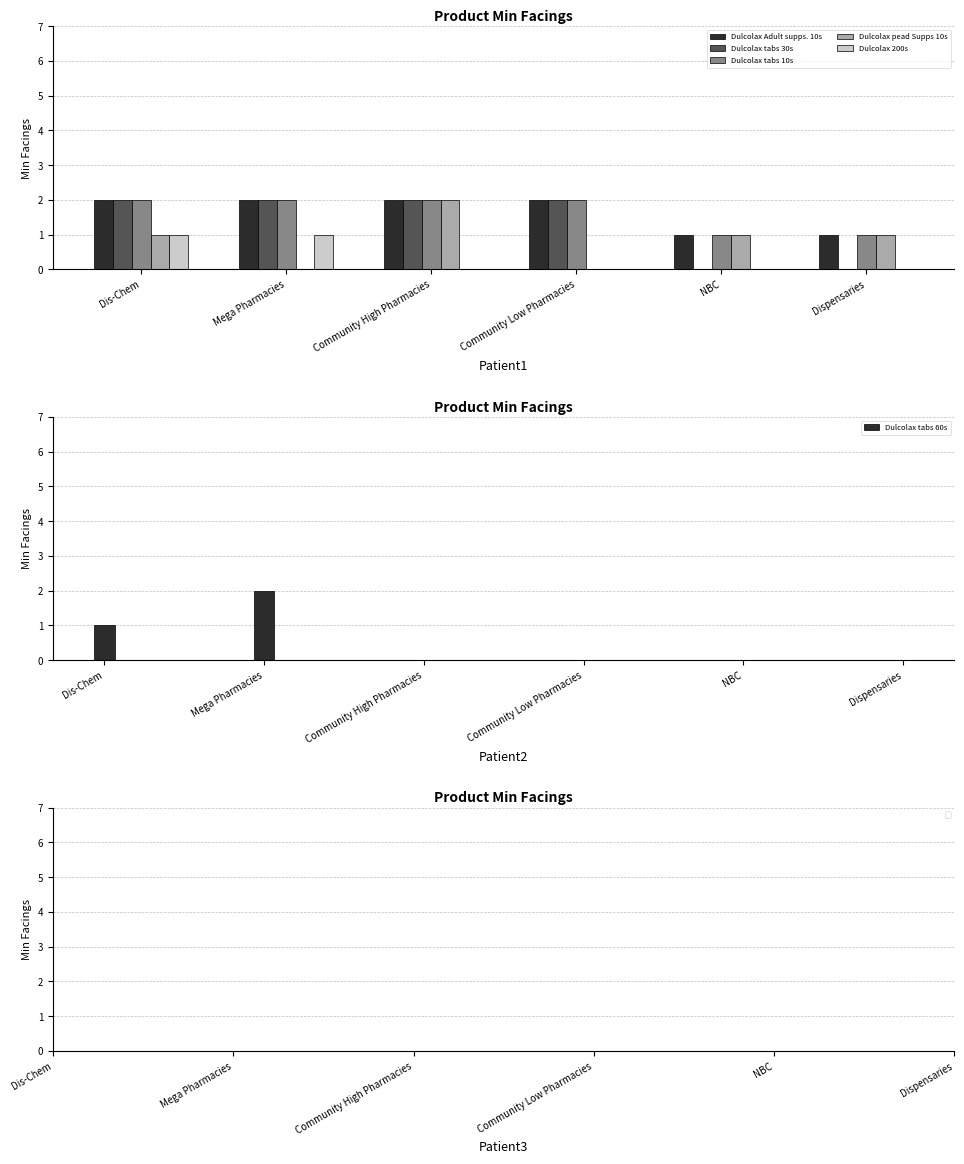

At NBC, list the series in order from largest to smallest.

Dulcolax Adult supps. 10s, Dulcolax tabs 10s, Dulcolax pead Supps 10s, Dulcolax tabs 30s, Dulcolax 200s, Dulcolax tabs 60s